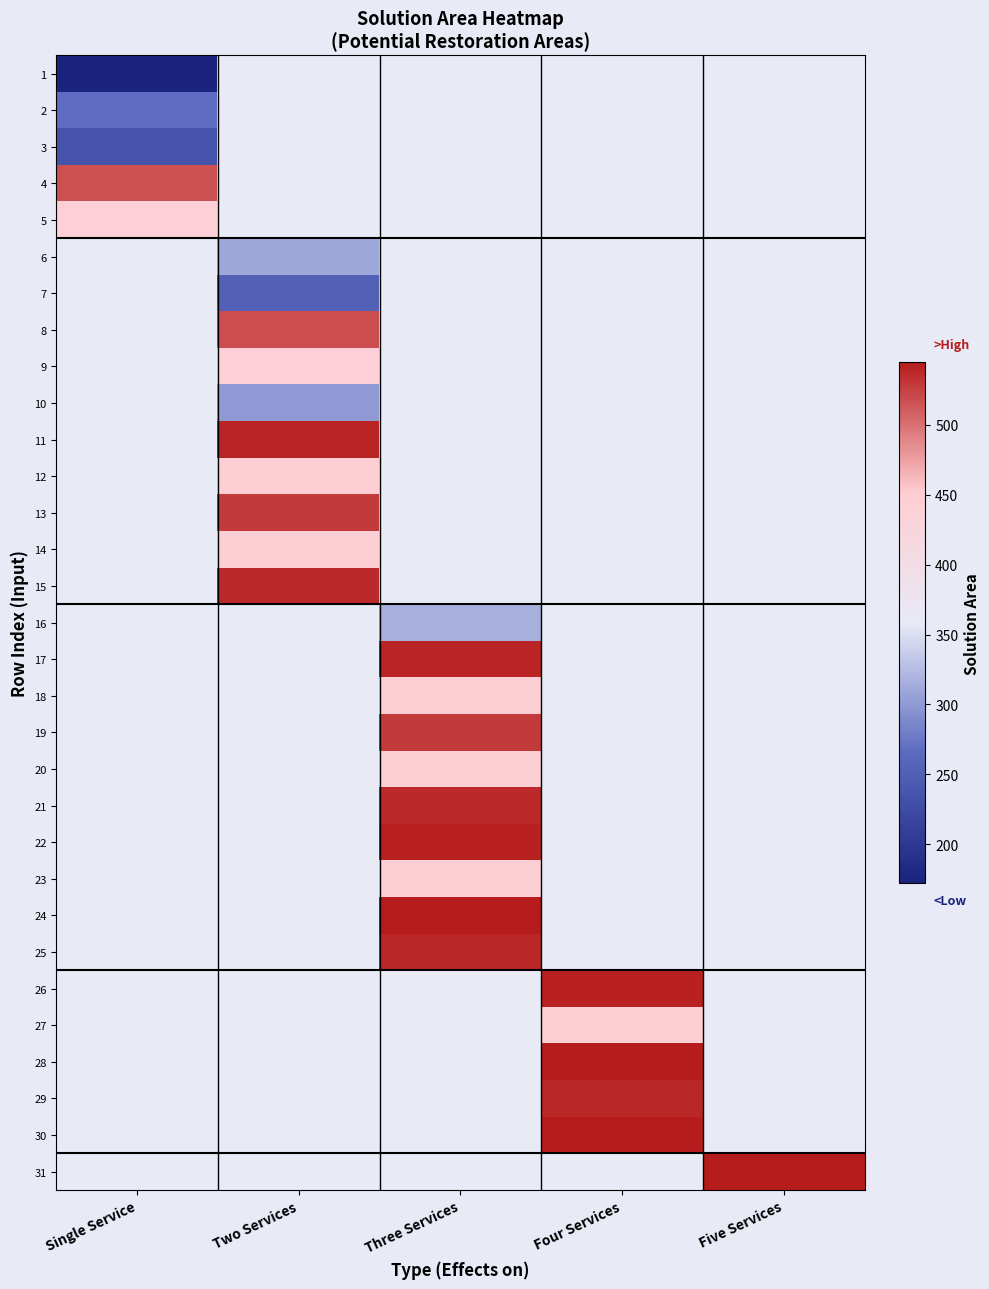

What is the spread (max minus min) of values at Single Service?

345.0